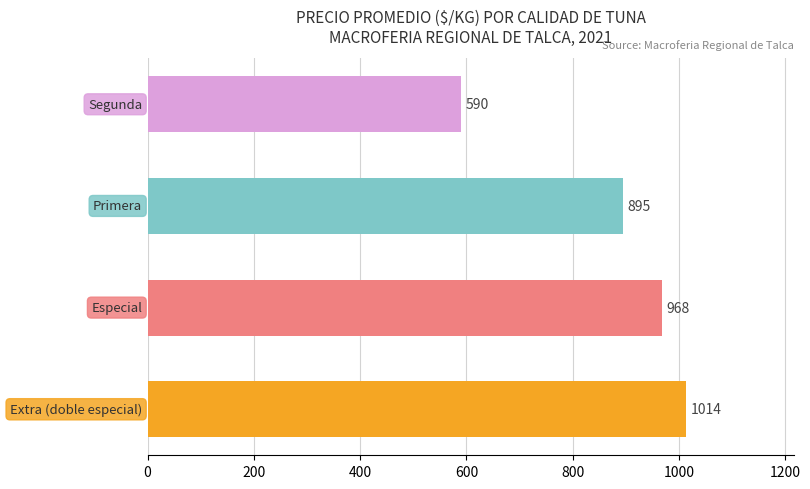

What is the average value?

867